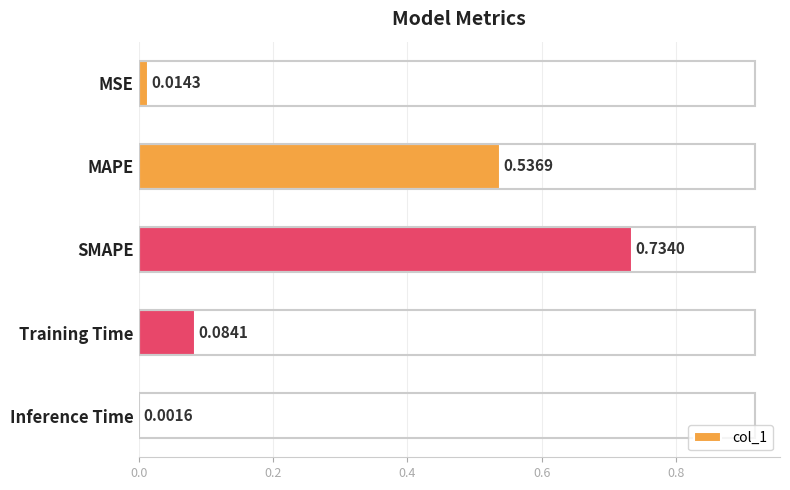

Which category has the highest value across all series?

SMAPE